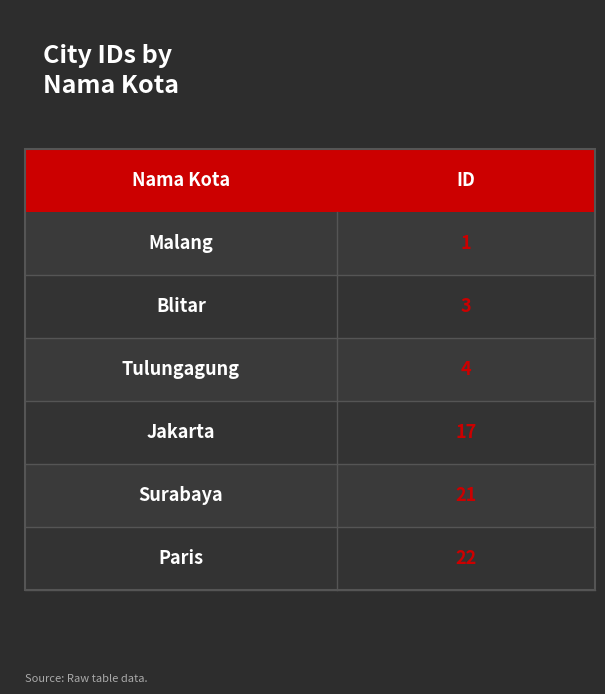

Reading left to right, extract all data points from this chart.

Malang=1	Blitar=3	Tulungagung=4	Jakarta=17	Surabaya=21	Paris=22